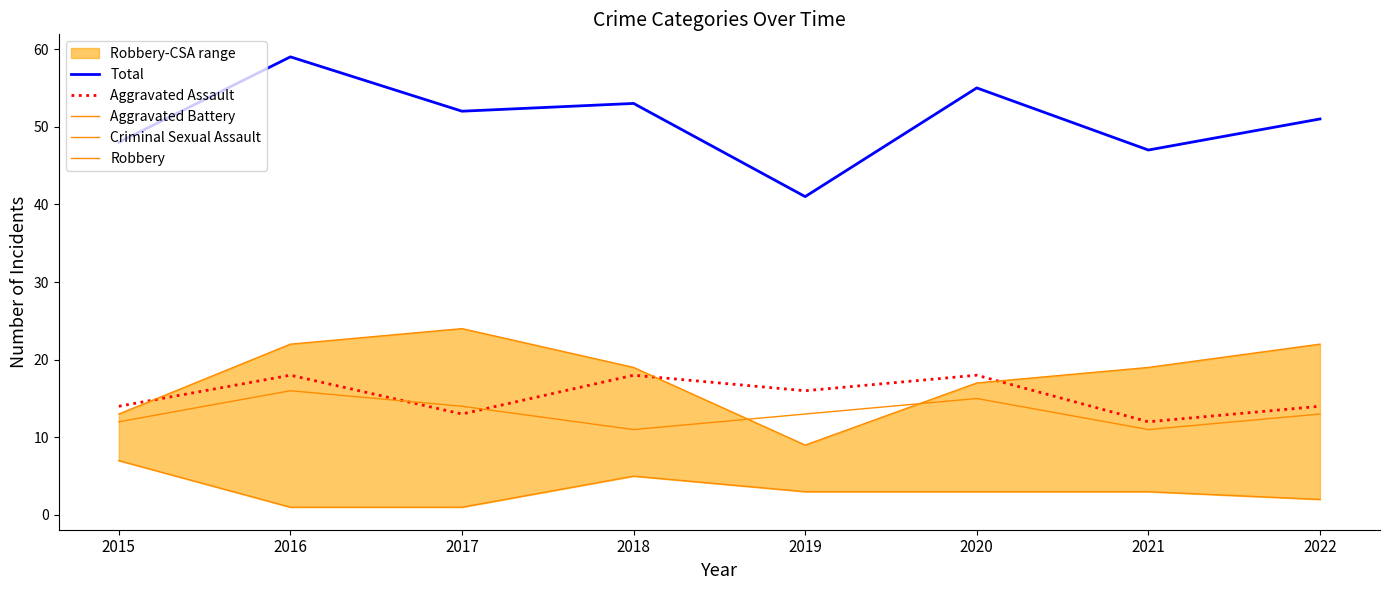

True or false: Aggravated Battery and Criminal Sexual Assault intersect in this chart.

False